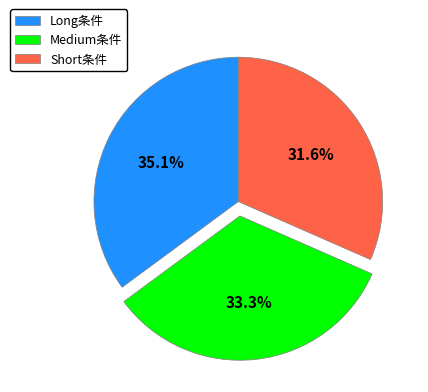

Does Long条件 represent more than half of the total?

No